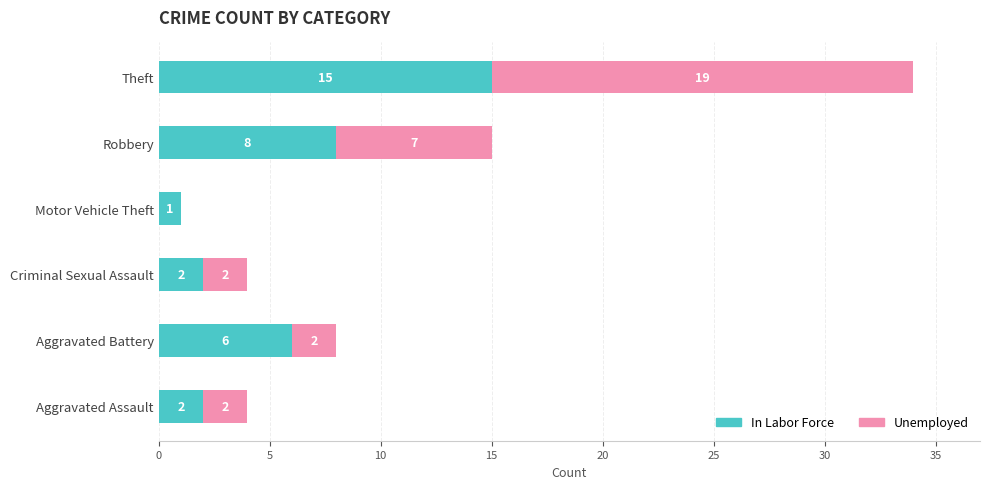

What are all the series names shown in the legend?

In Labor Force, Unemployed